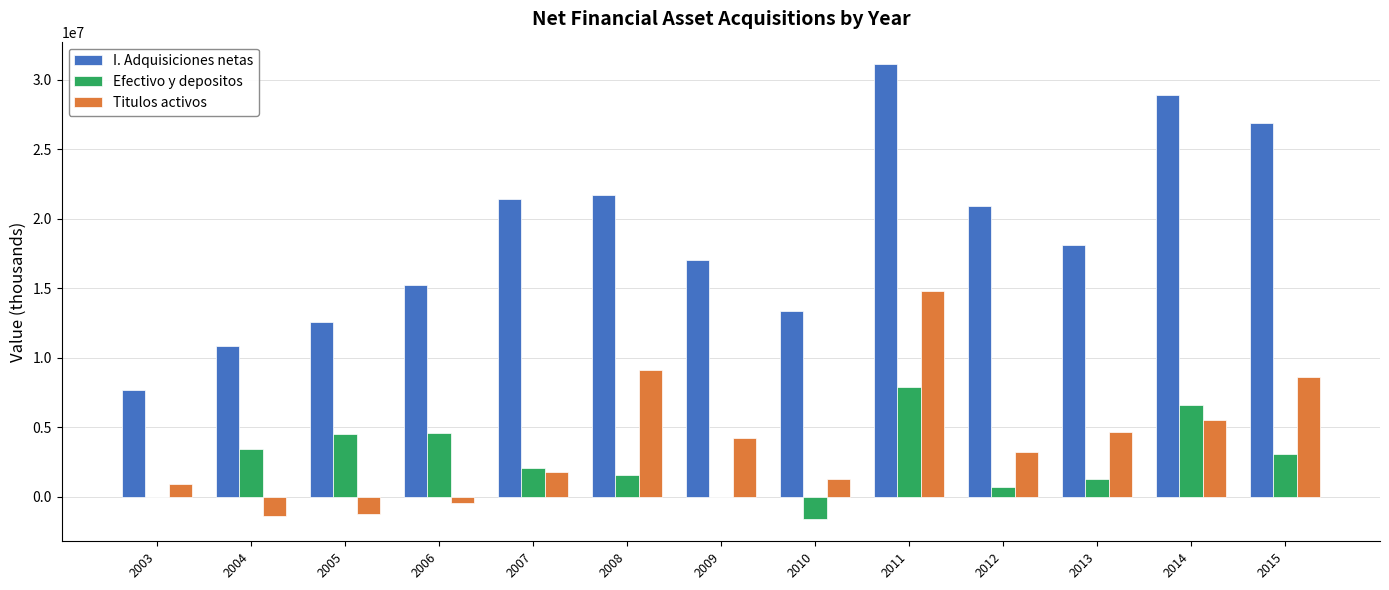

At which category does the chart reach its peak across all series?

2011